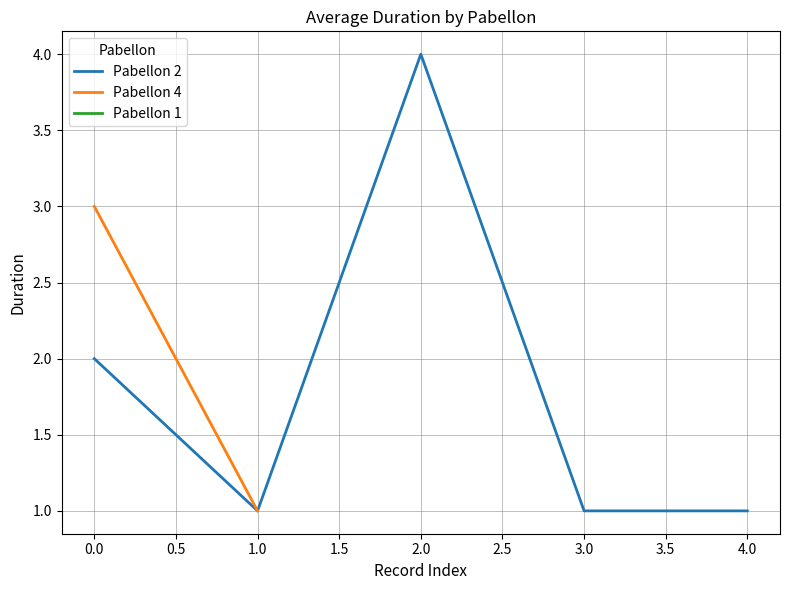

At which category does the data reach its first local valley?

1